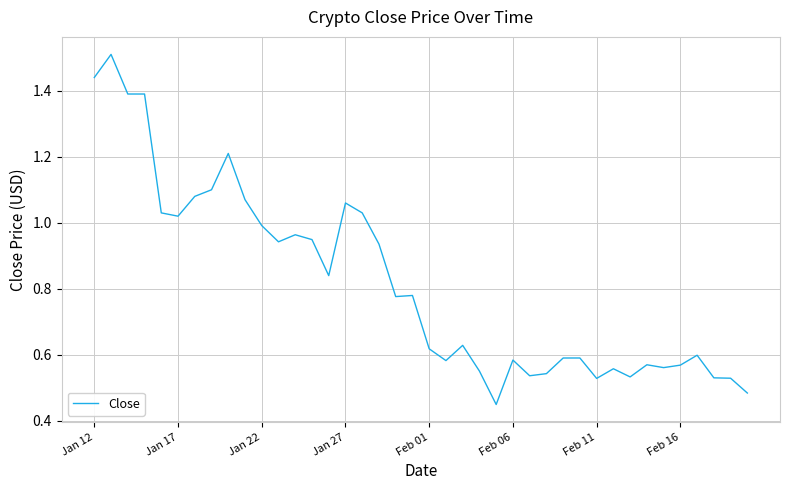

What is the maximum value shown in the chart?

1.5